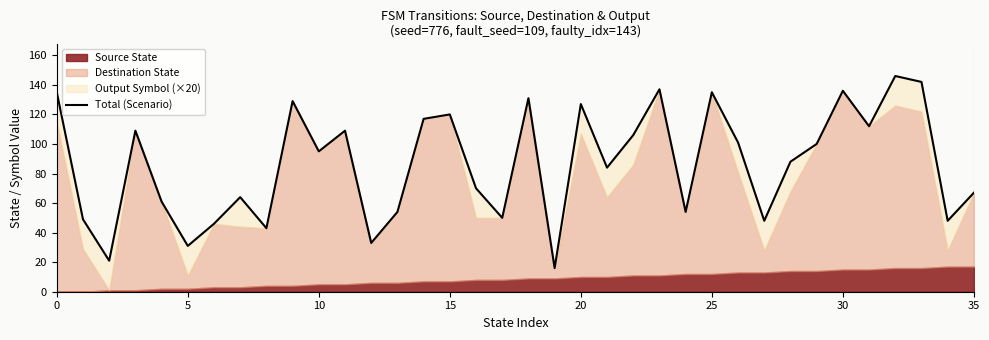

Which label corresponds to the largest value in the chart?

32